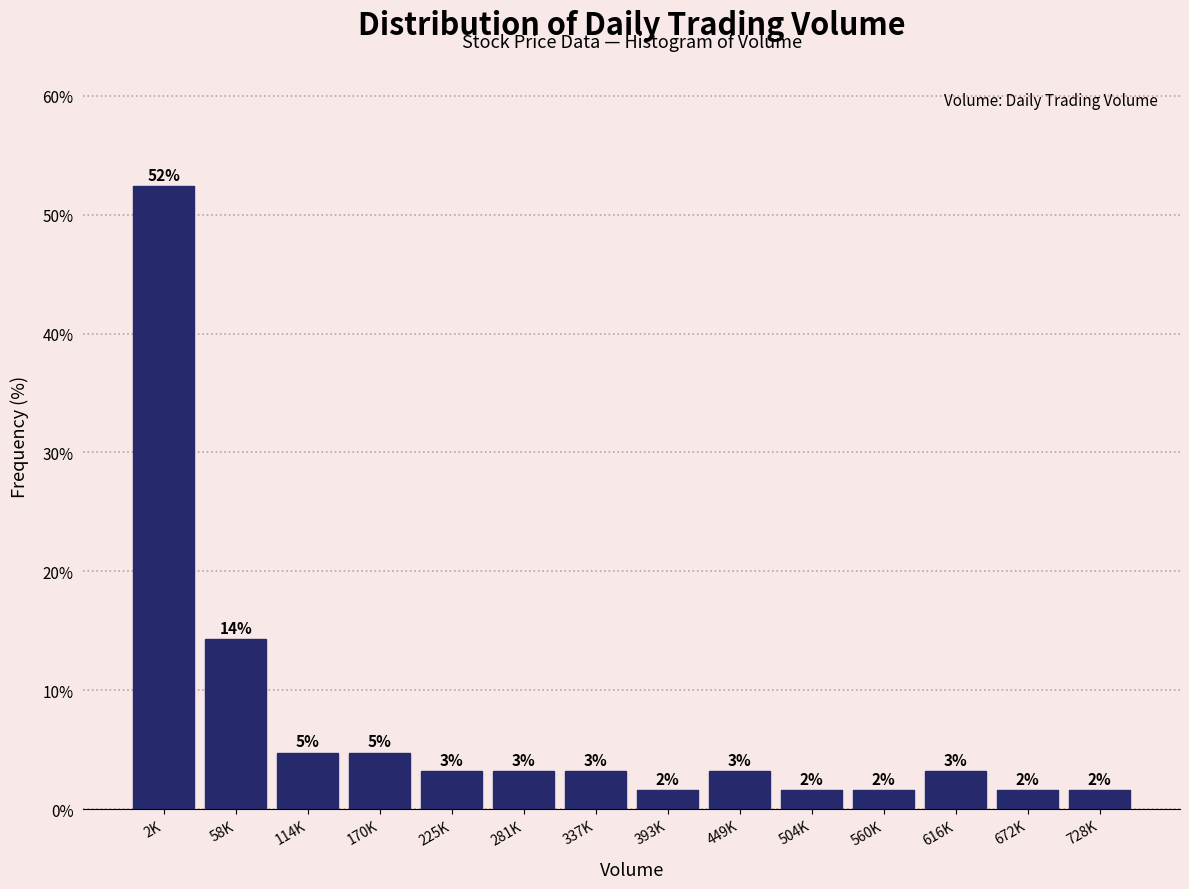

Does the chart contain any negative values?

No